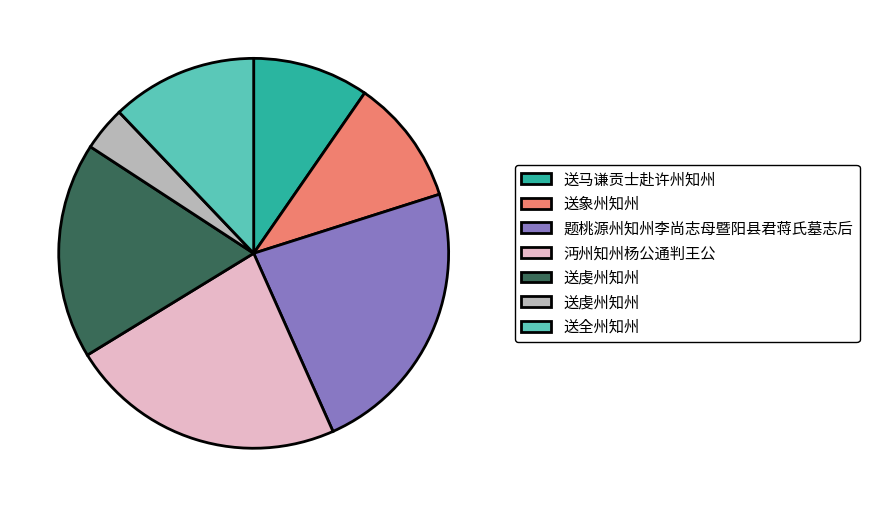

Is there any slice that represents more than half of the pie?

No